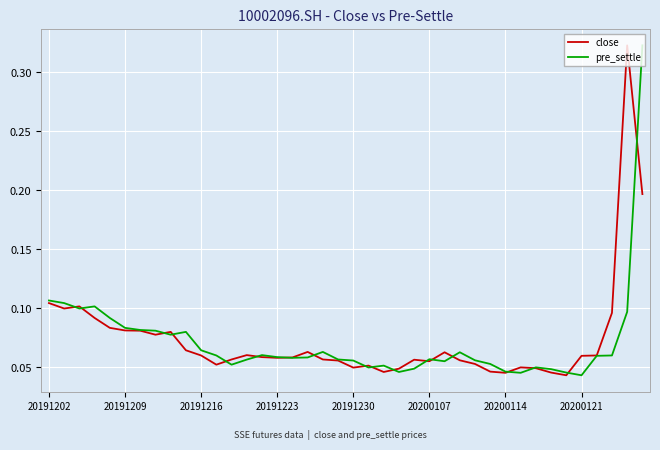

What are all the series names shown in the legend?

close, pre_settle